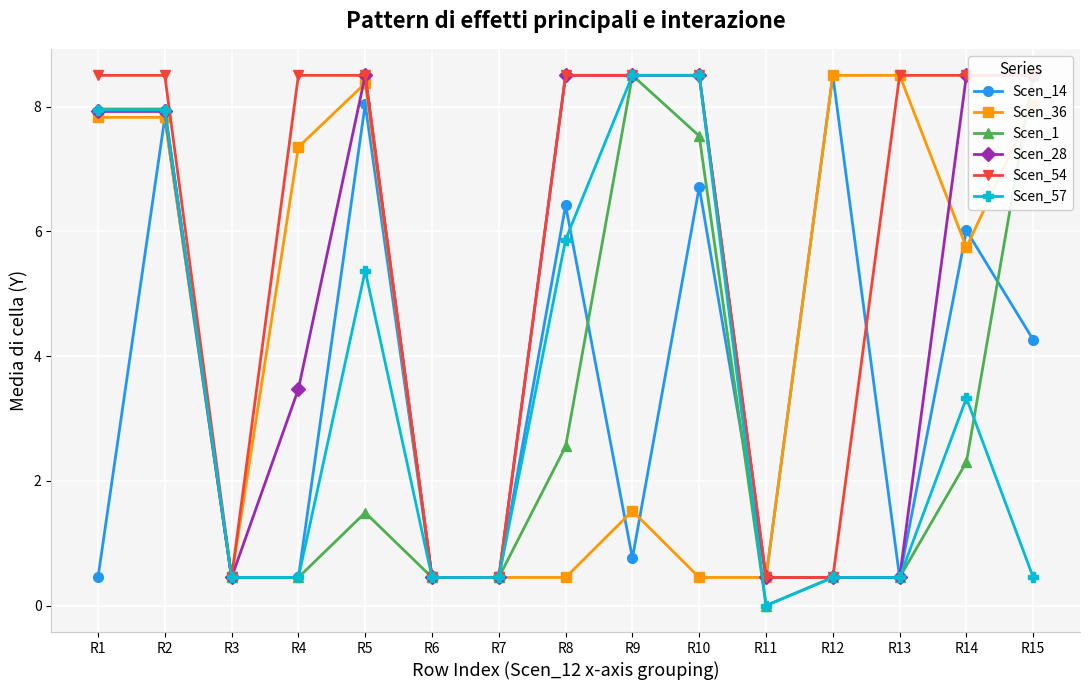

What are all the series names shown in the legend?

Scen_14, Scen_36, Scen_1, Scen_28, Scen_54, Scen_57